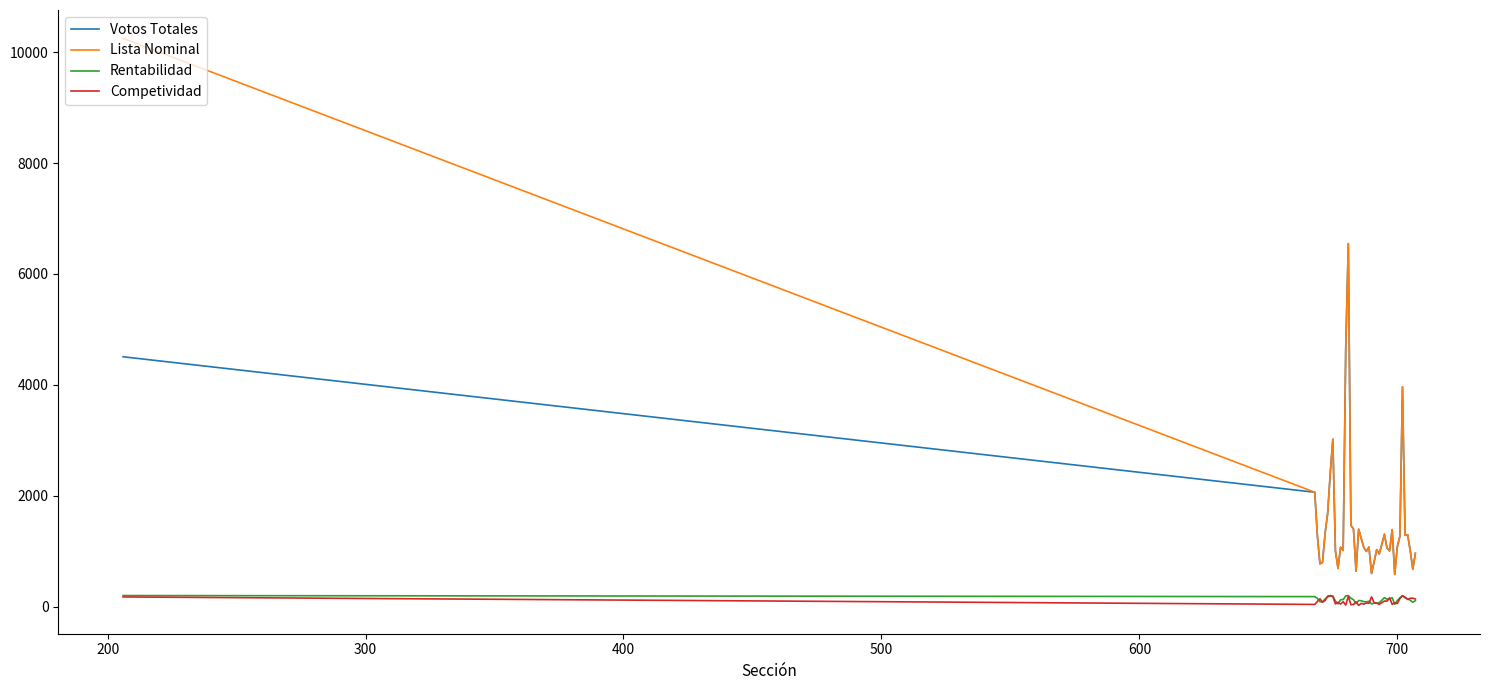

Does the chart display data point markers on the line(s)?

No